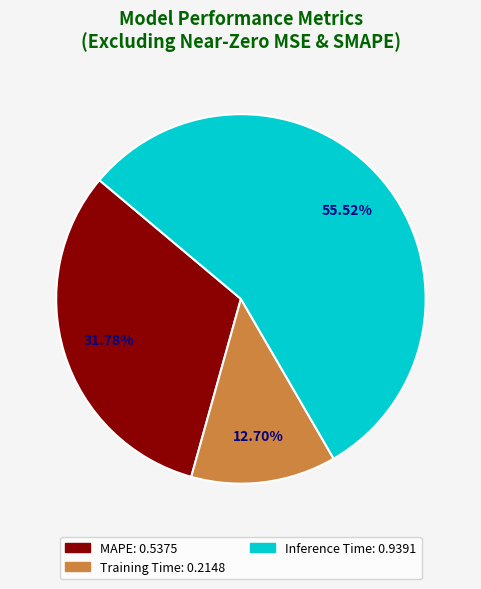

What is the total percentage of Training Time and MAPE?

44.5%